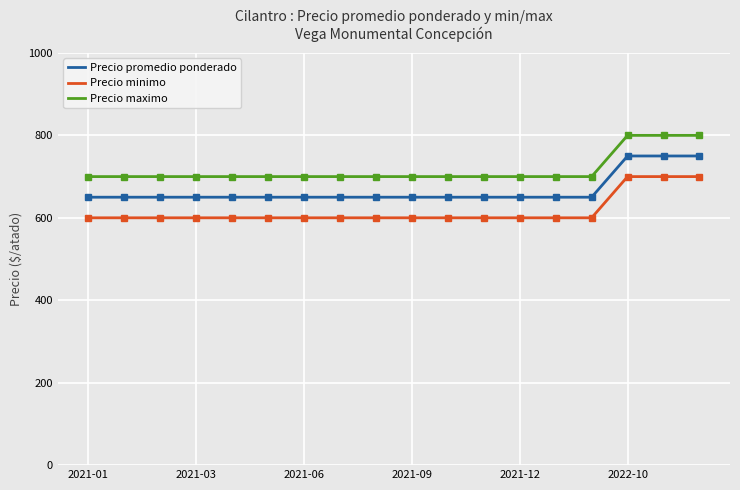

True or false: Precio minimo and Precio maximo cross at least once.

False